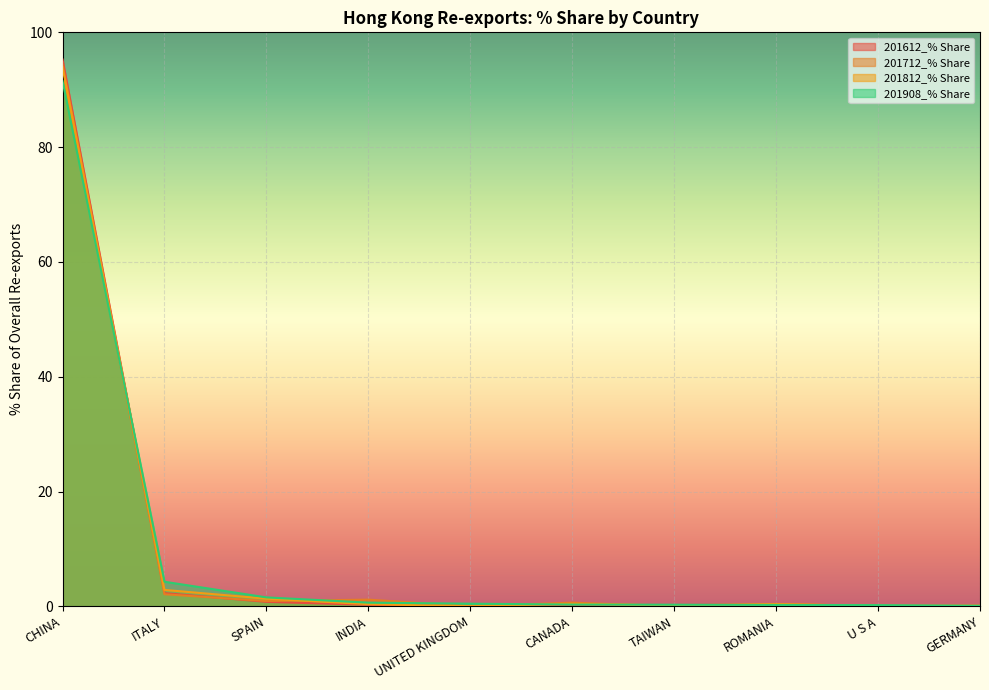

Is the value of 201612_% Share at CHINA greater than the value of 201712_% Share at SPAIN?

Yes